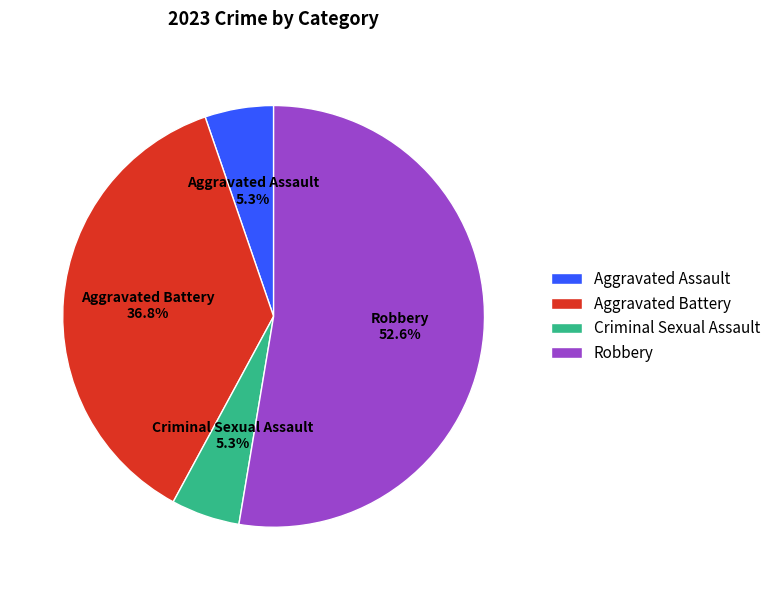

To the nearest percent, what is the combined percentage of Aggravated Battery and Aggravated Assault?

42%